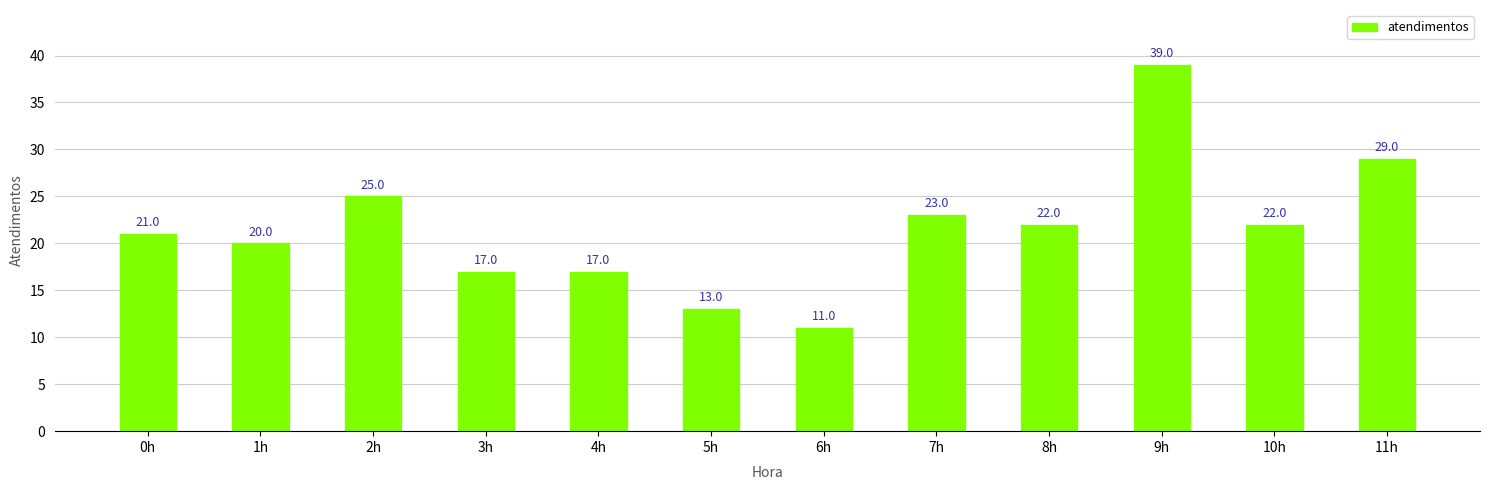

What is the approximate value at 0h?

21